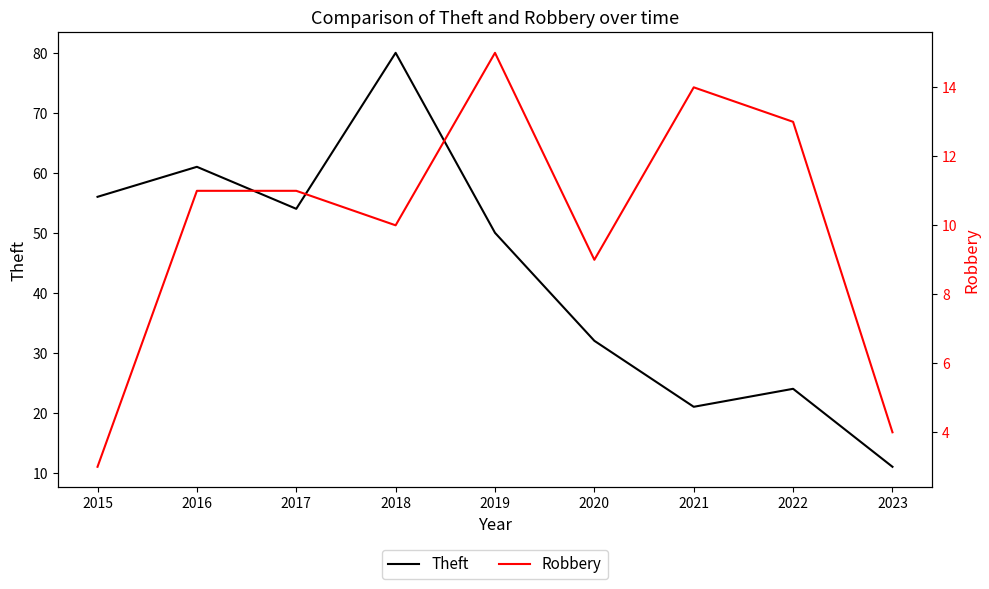

What is the difference between the second highest and second lowest values in the Theft series?

40